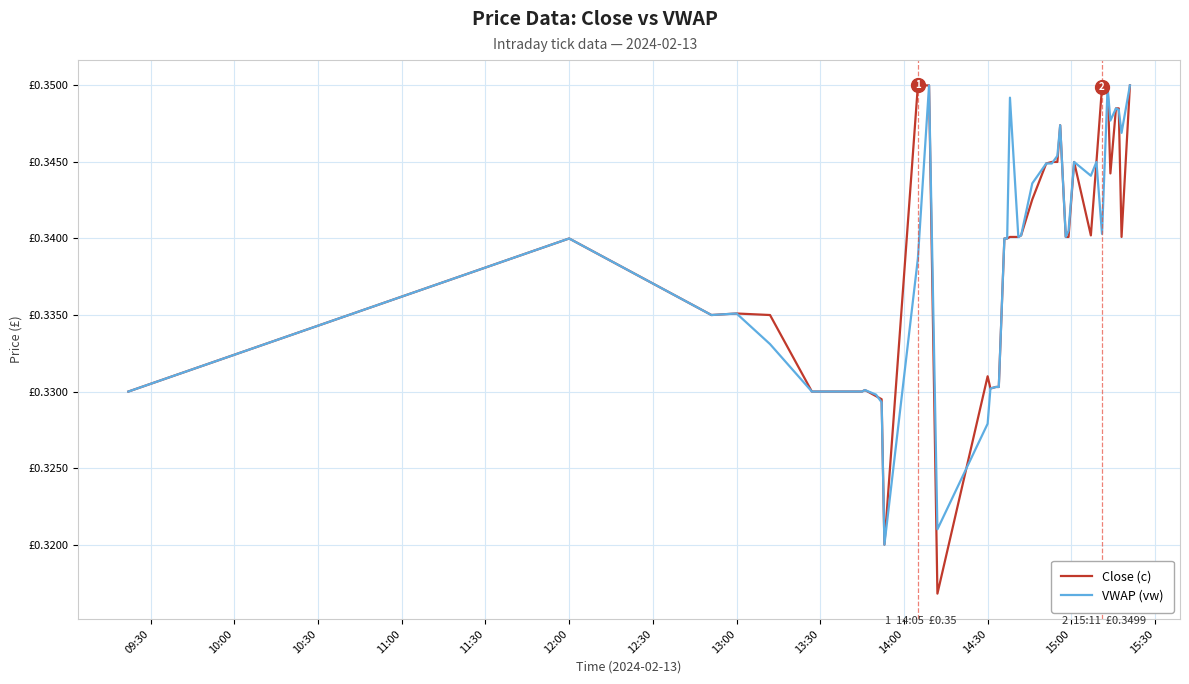

Is this an area chart (filled region under the line)?

No